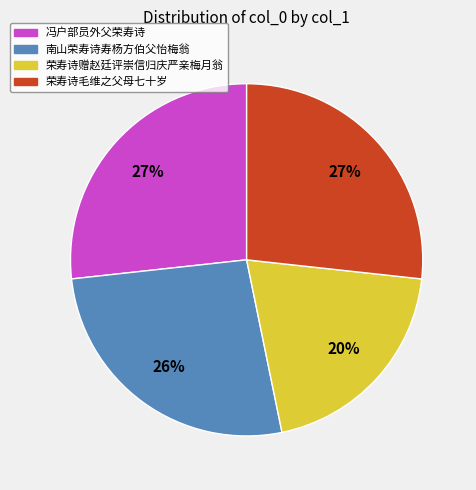

To the nearest percent, what is the difference between the 荣寿诗赠赵廷评崇信归庆严亲梅月翁 and 冯户部员外父荣寿诗 slice percentages?

7%